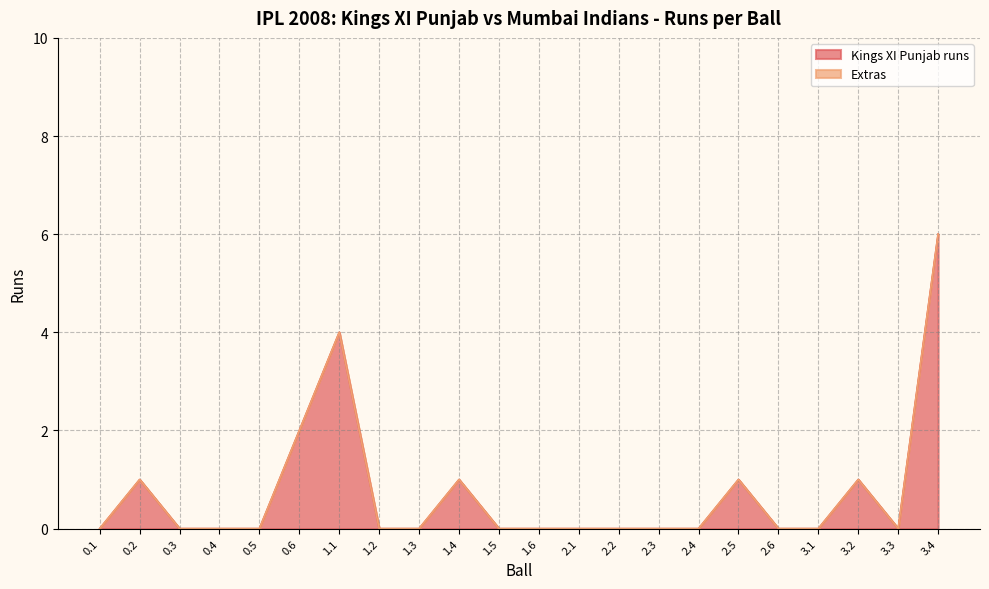

How many positive values are there?

7